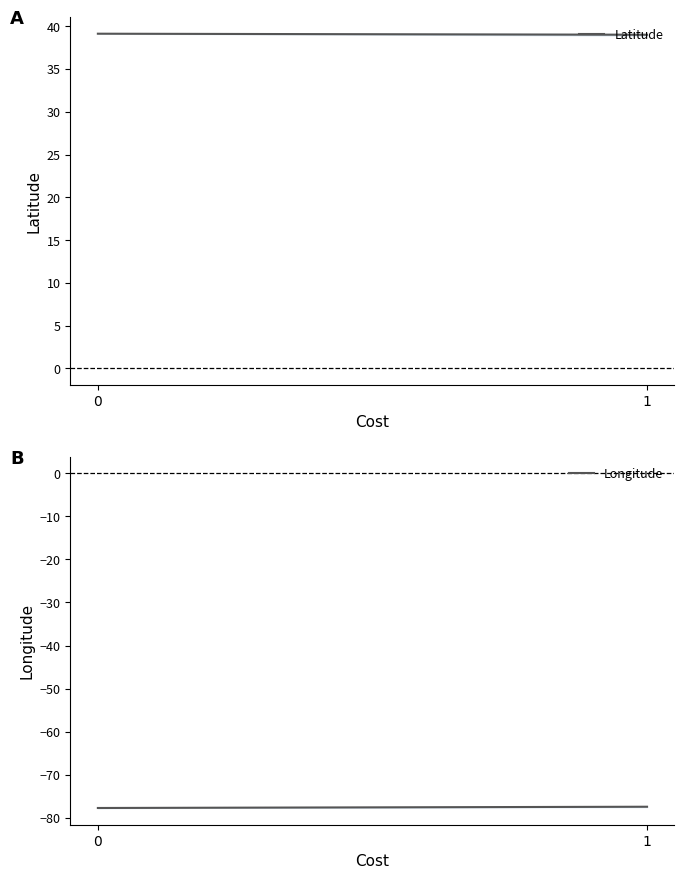

Is it true that Latitude equals 39.1 at 0?

True